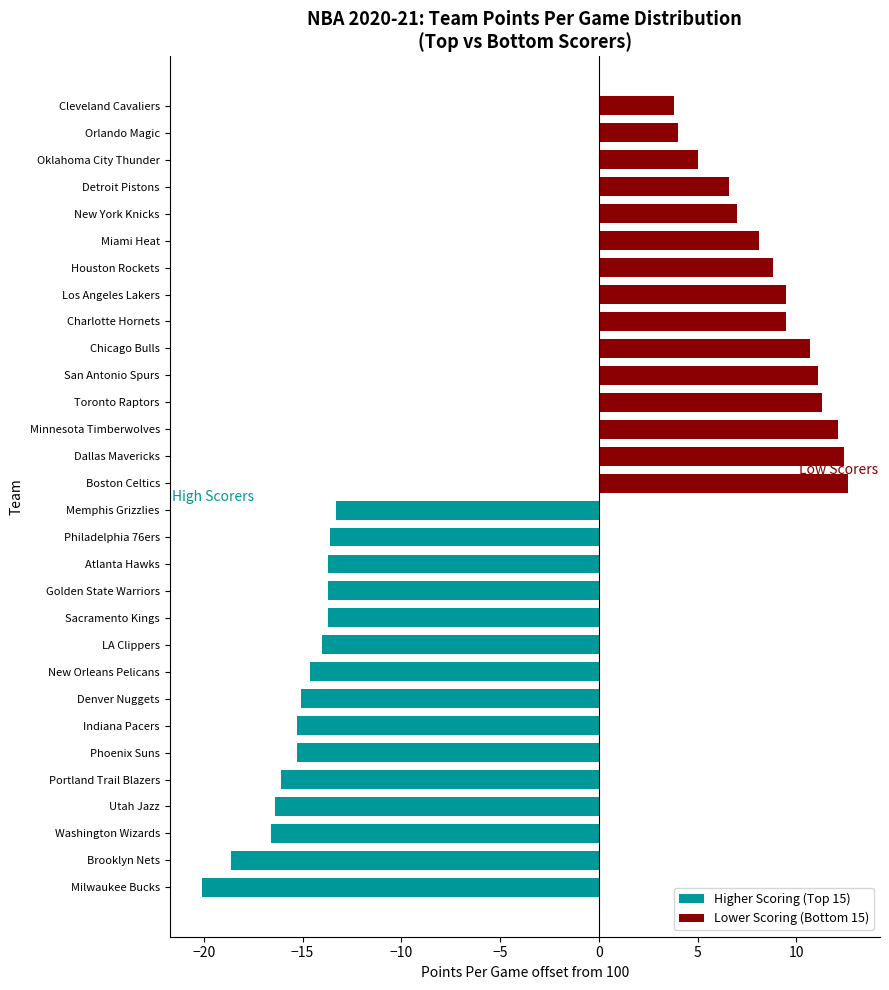

Read the Higher Scoring (Top 15) value at Utah Jazz.

-16.4